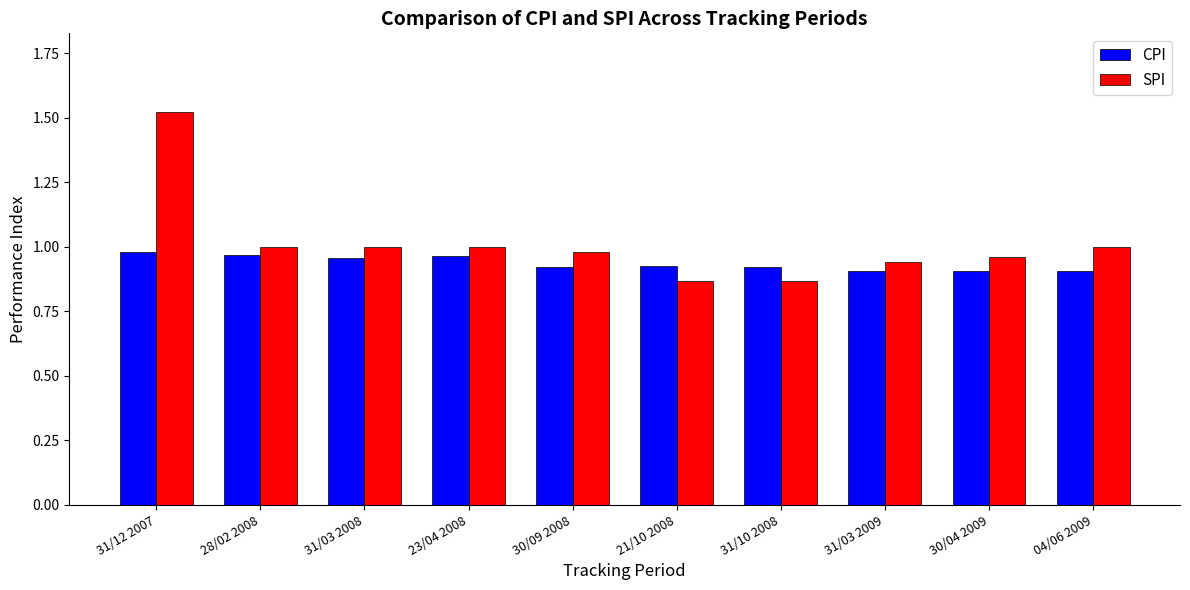

What position from the right is 21/10 2008?

5